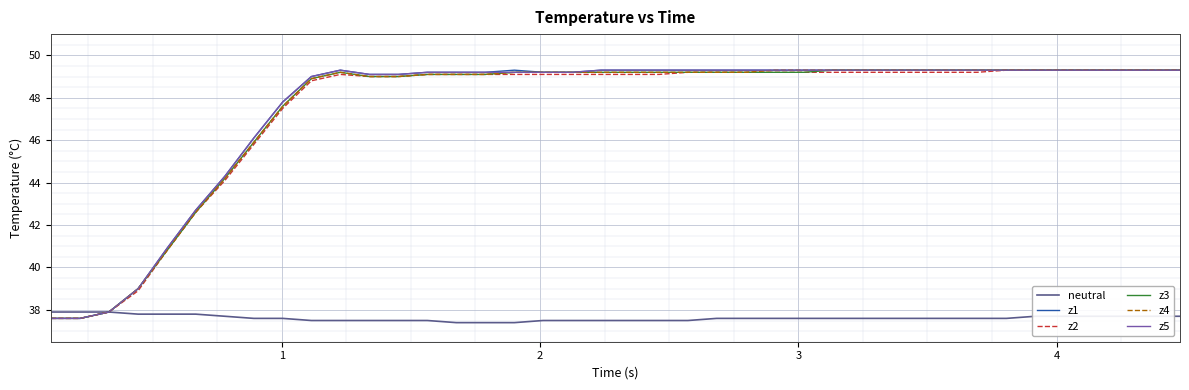

What is the highest value of the z2 series?

49.3